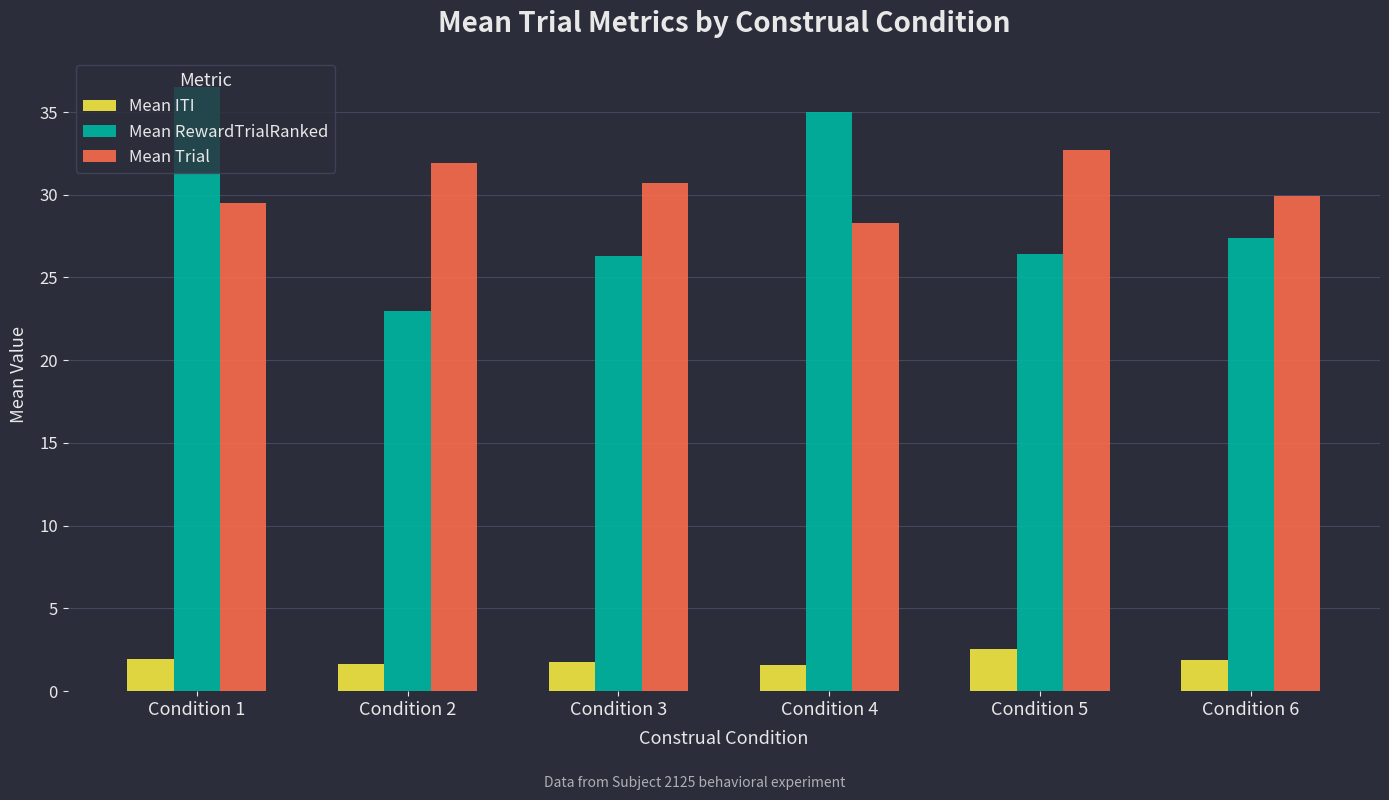

What is the greatest value displayed?

36.5